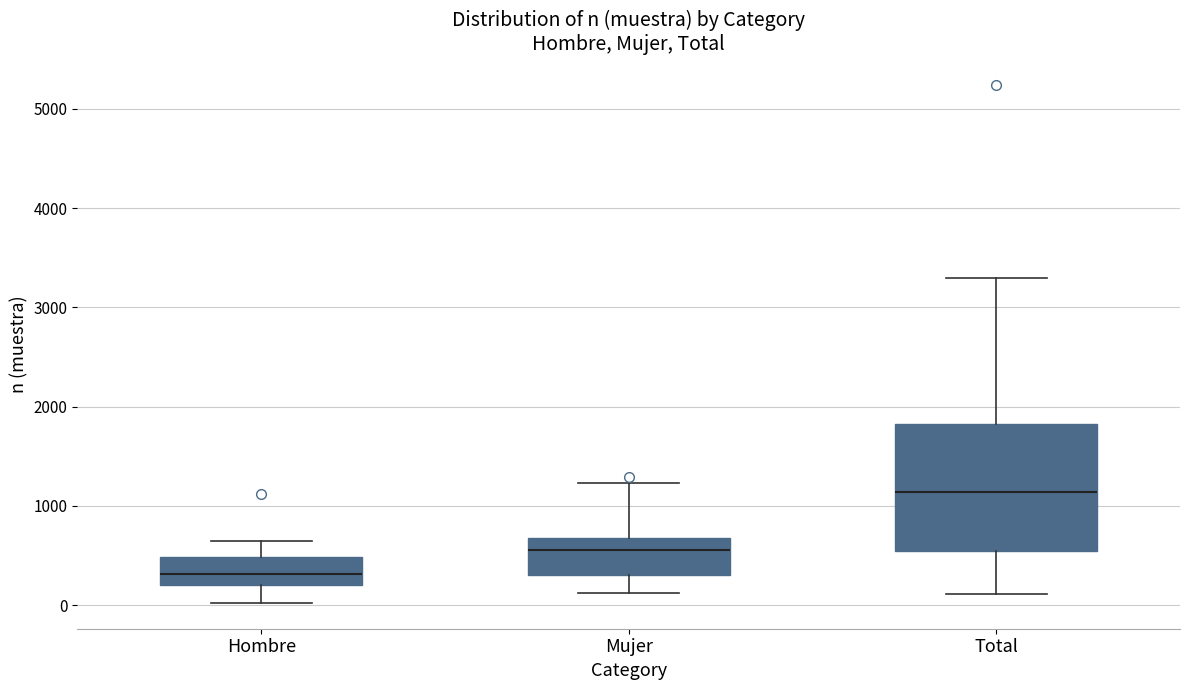

Reading left to right, transcribe this box plot: for each box, give where its median line is, the range the box spans, and where its two whiskers end, as read against the y-axis. The values are not printed on the chart, so give them approximately, as read against the axis.

Hombre: median 300, box 200 to 500, whiskers 0 to 600
Mujer: median 600, box 300 to 700, whiskers 100 to 1200
Total: median 1100, box 500 to 1800, whiskers 100 to 3300